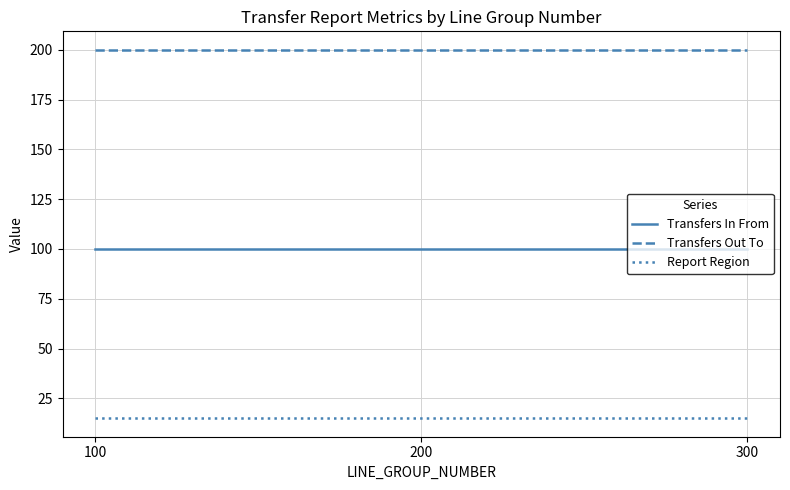

Is the value of Transfers In From at 200 greater than the value of Report Region at 200?

Yes